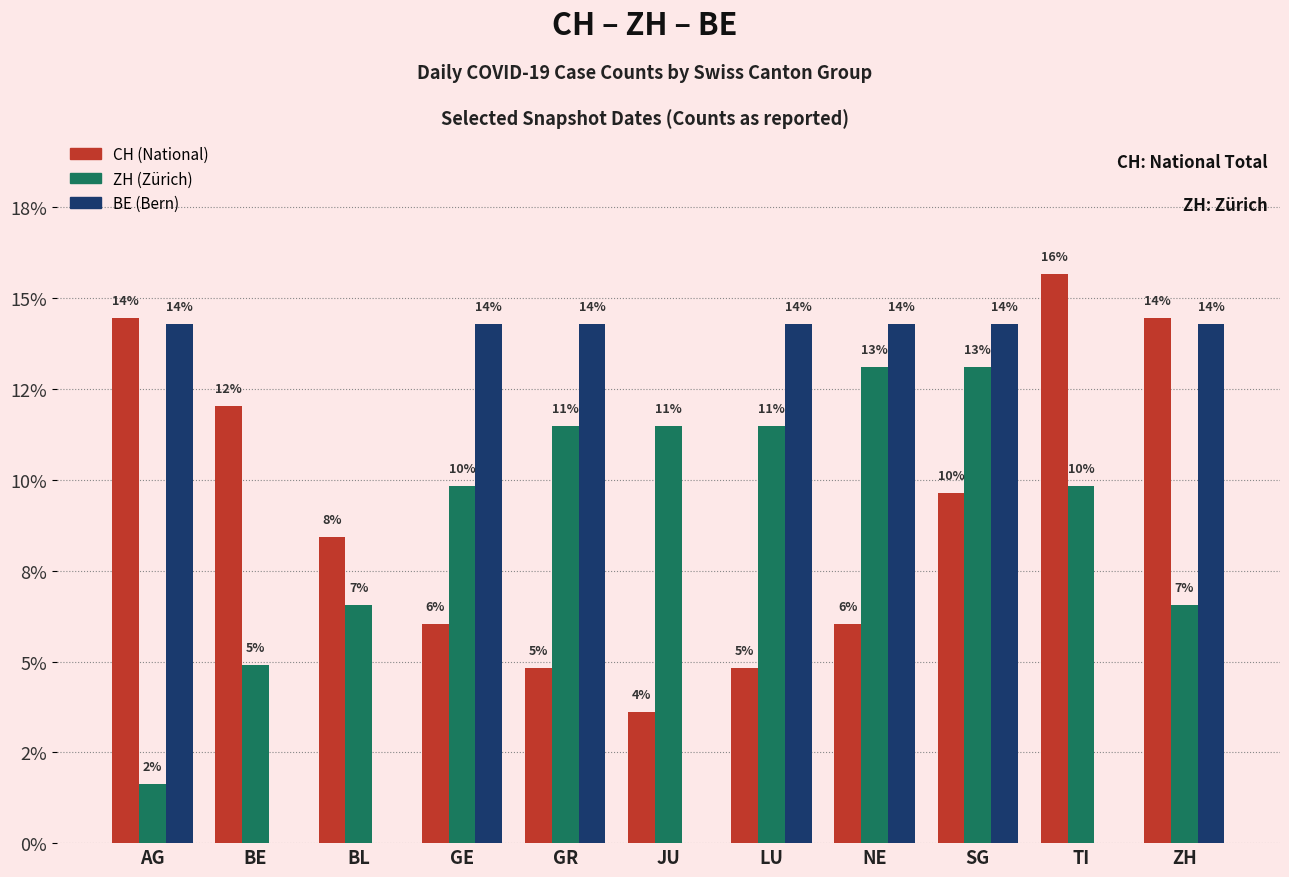

Are the bars horizontal?

No